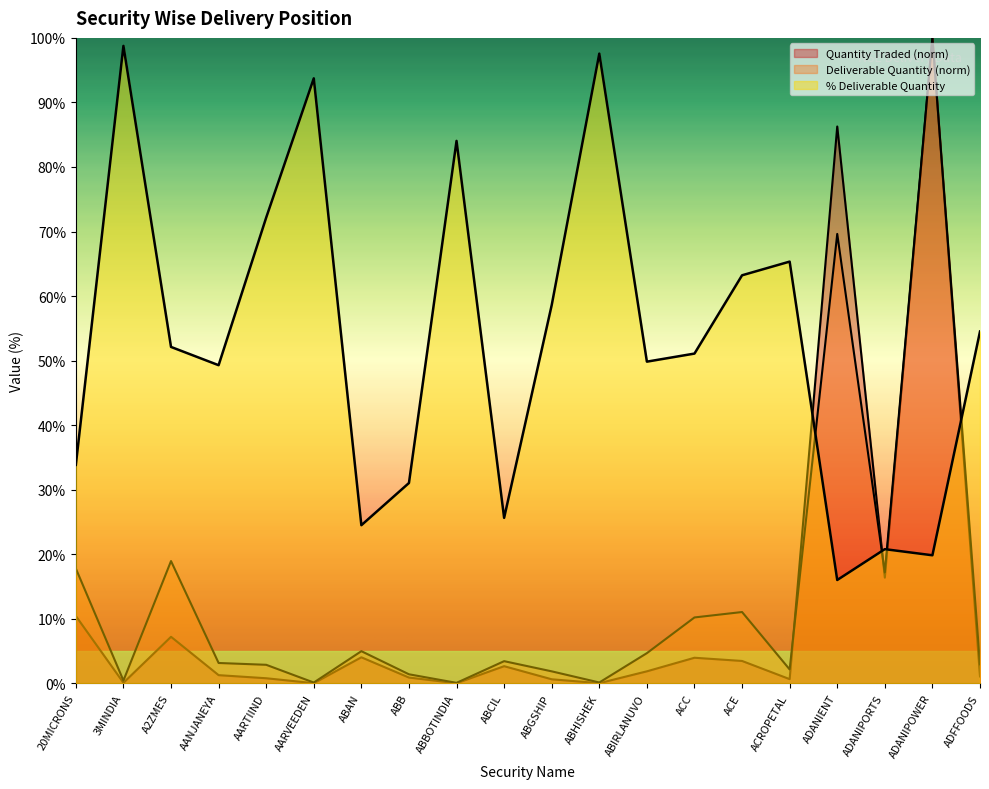

How many lines are shown in the chart?

3